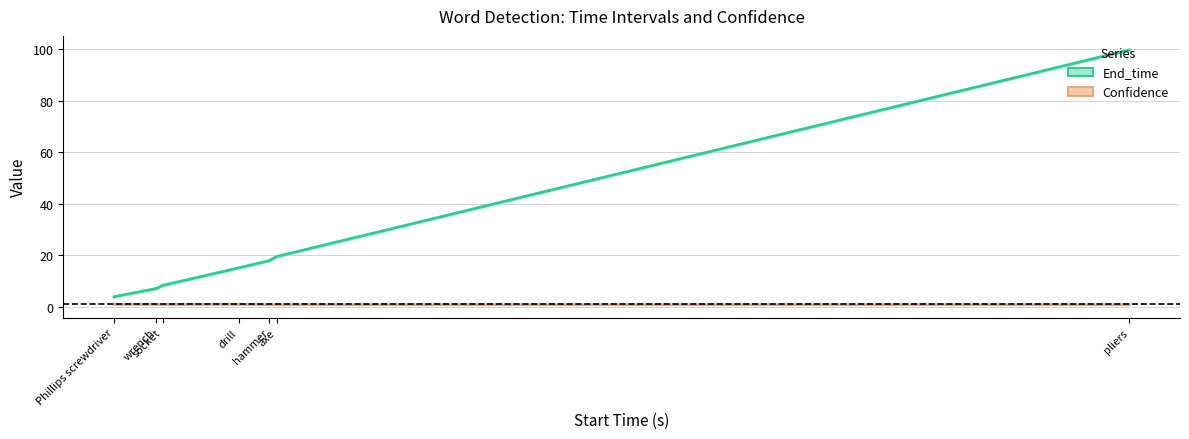

The value of Confidence at Phillips screwdriver is 1.0. True or false?

True